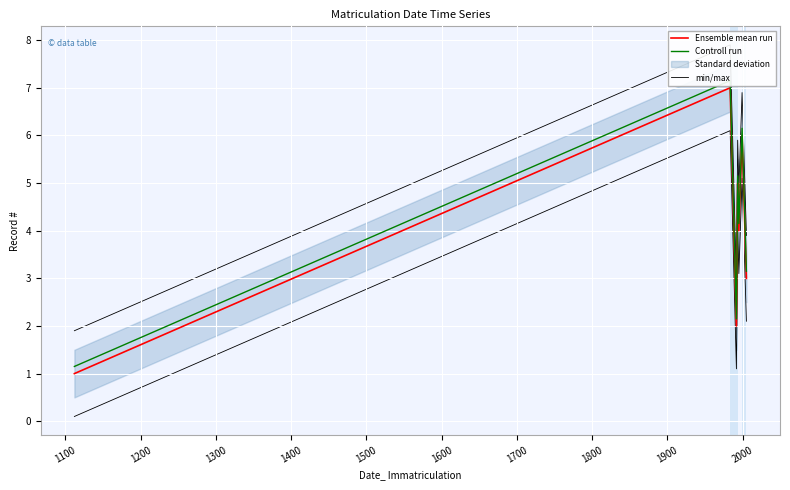

True or false: min/max and Controll run cross at least once.

False